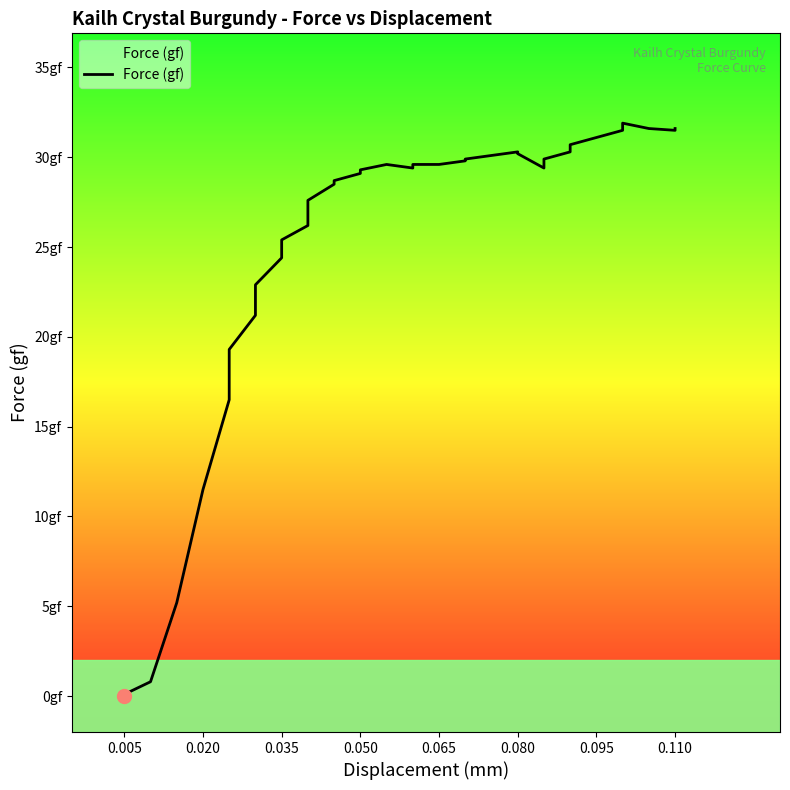

The chart shows a value of 50.0 at 21. True or false?

False